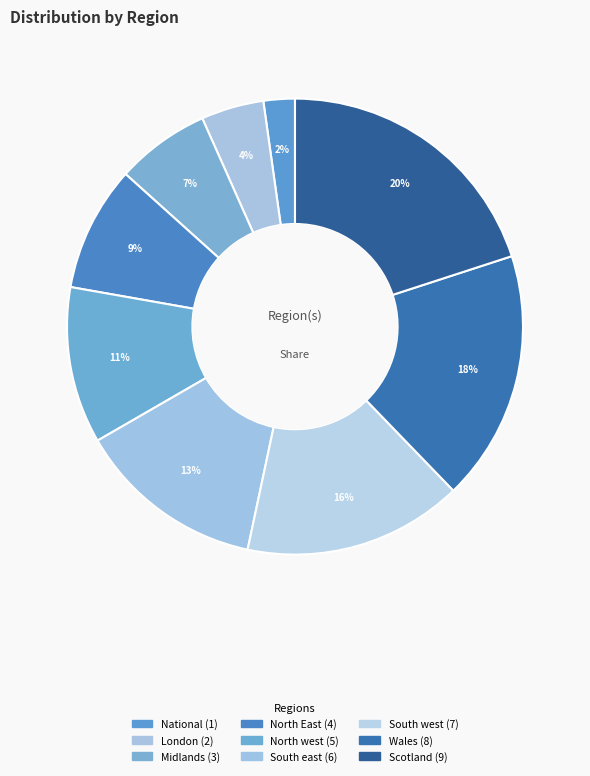

How many segments does this pie chart have?

9